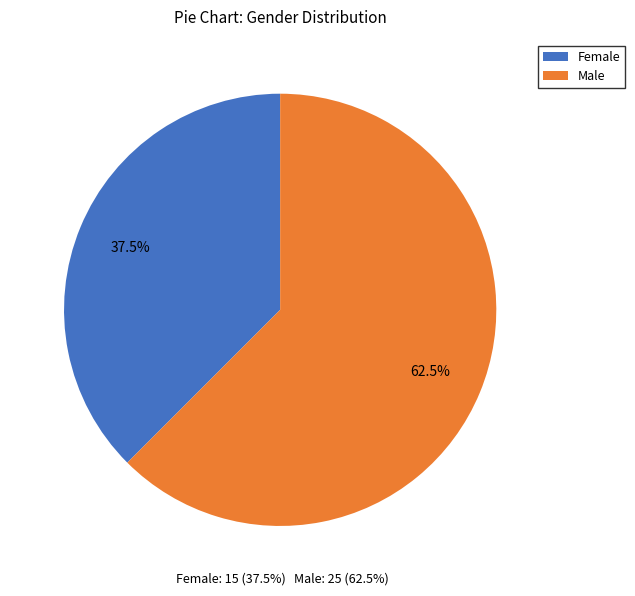

Rank the categories by value from lowest to highest.

Female, Male